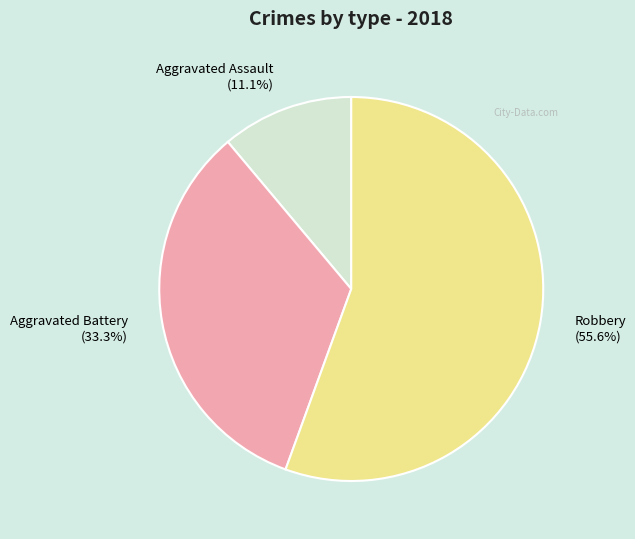

To the nearest percent, what portion does Aggravated Battery represent?

33%